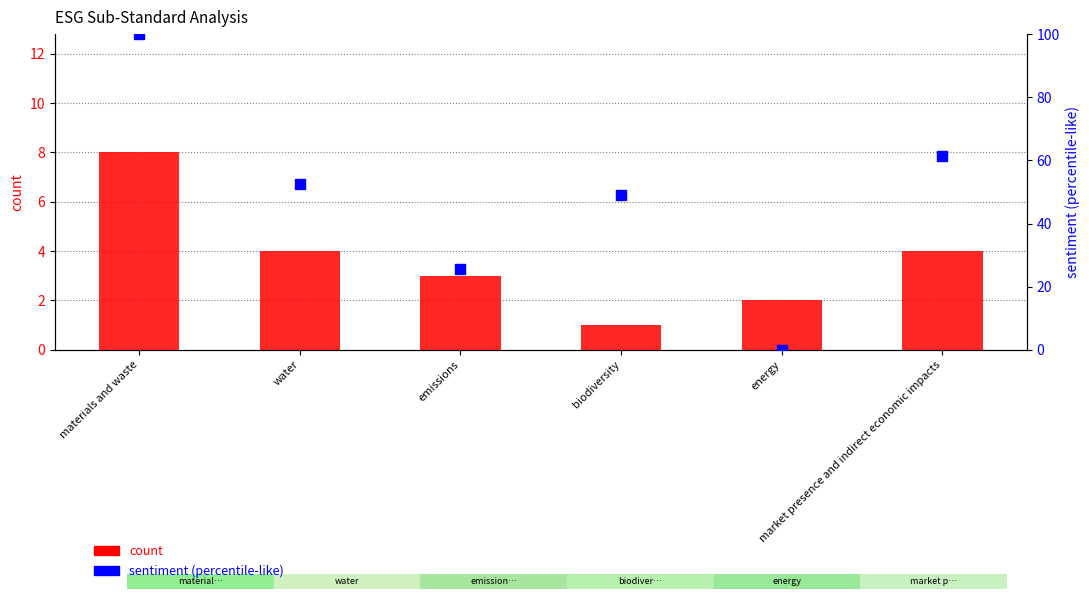

At which category is the sum across all series the highest?

materials and waste